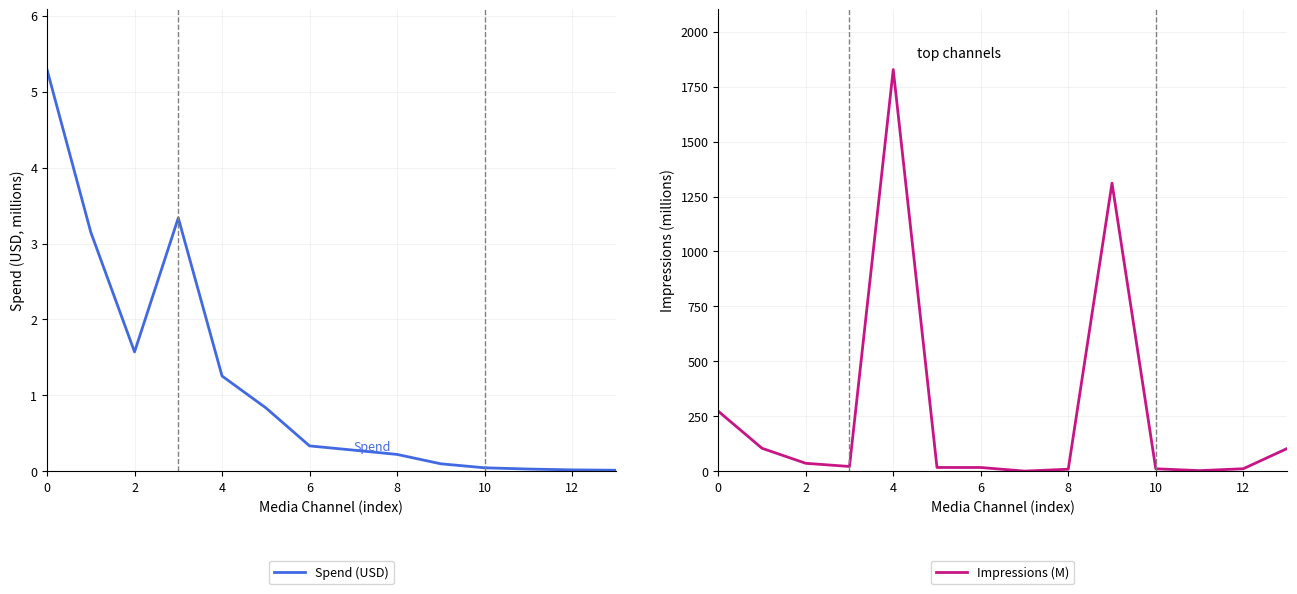

True or false: Impressions (M) and Spend (USD) intersect in this chart.

False